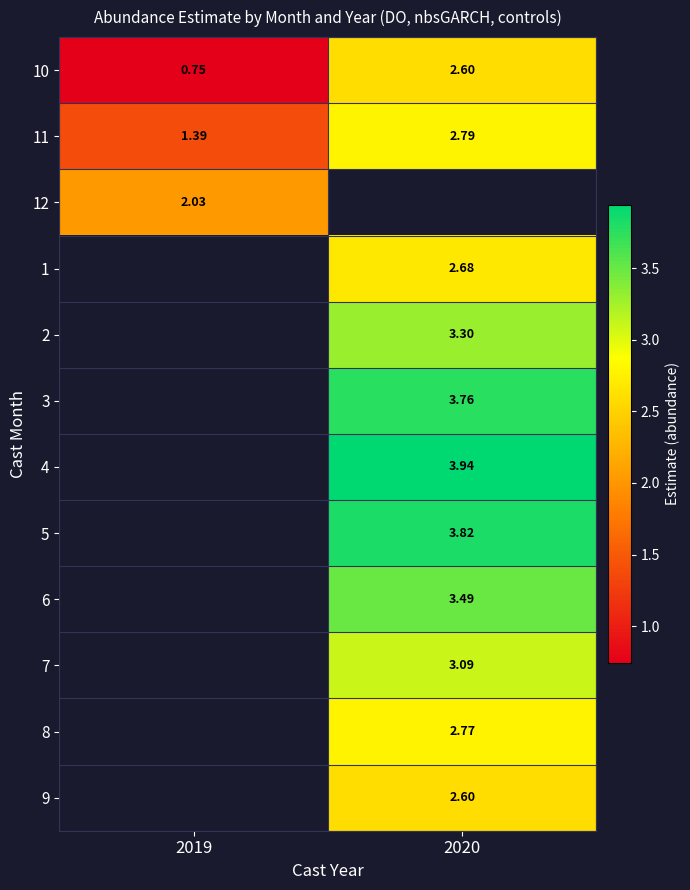

Is the value of 6 at 2020 greater than the value of 12 at 2019?

Yes